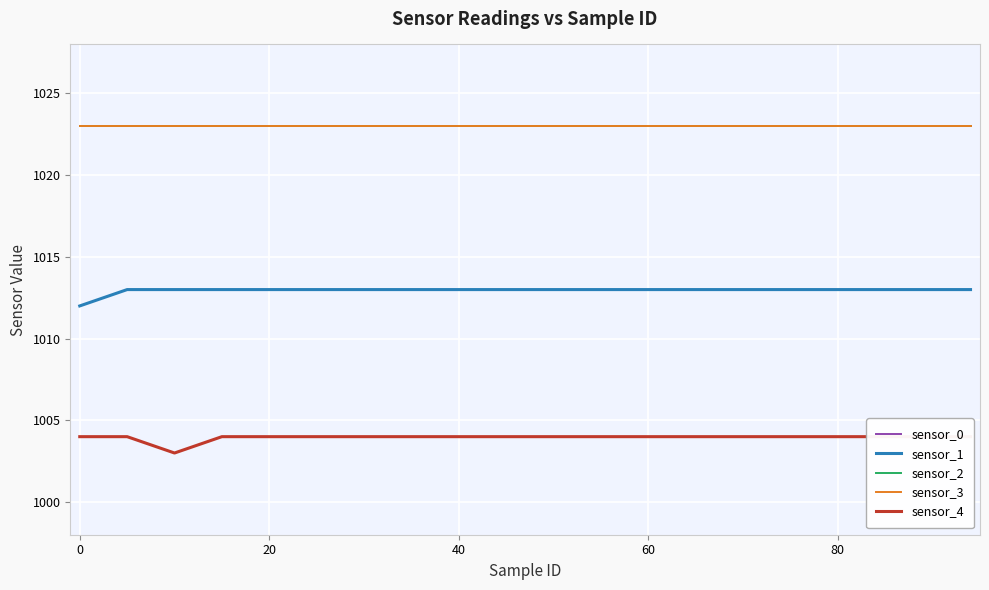

The sensor_1 series shows 1595 at 0. True or false?

False